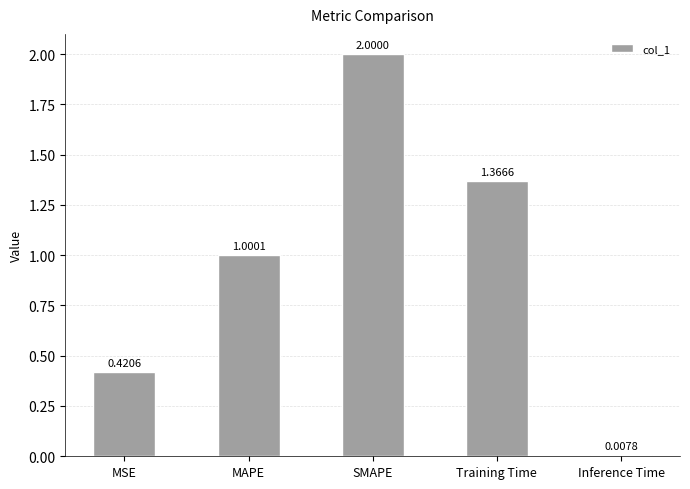

What is the difference between the maximum and minimum values?

2.0